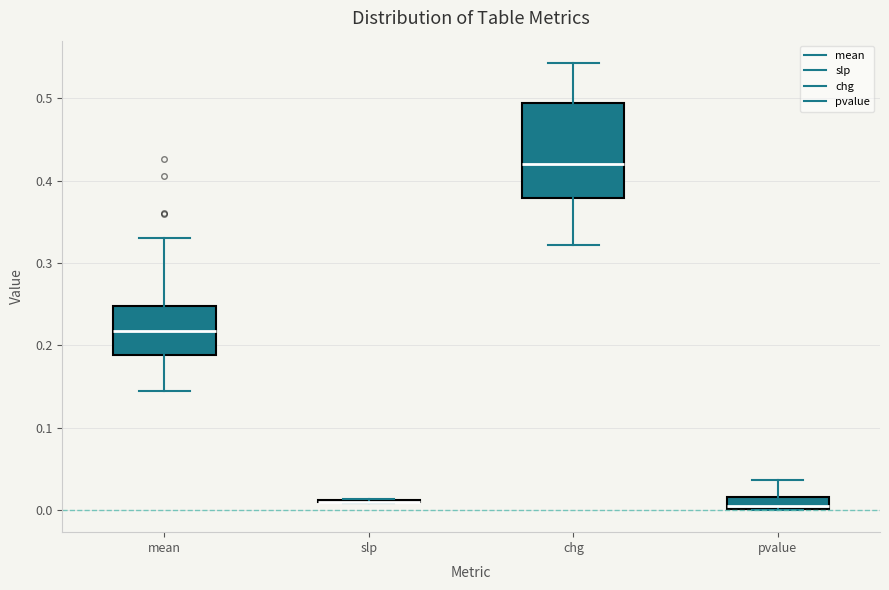

Which box is the tallest, from its lower edge to its upper edge?

chg